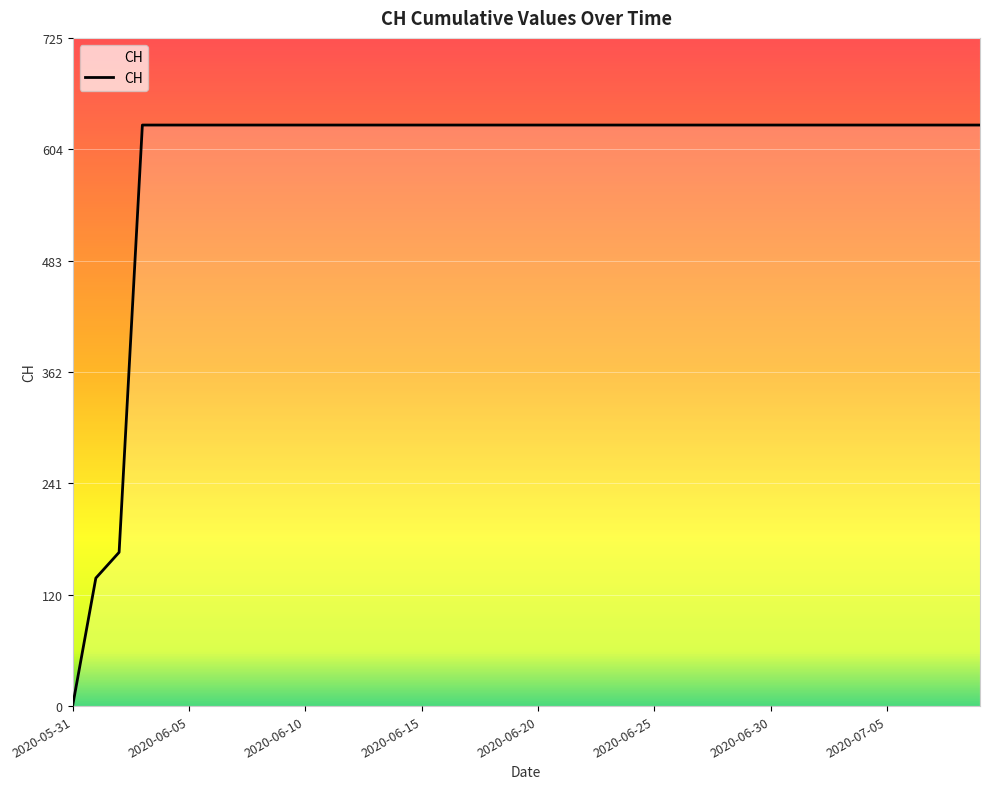

What is the difference between the maximum and minimum values?

631